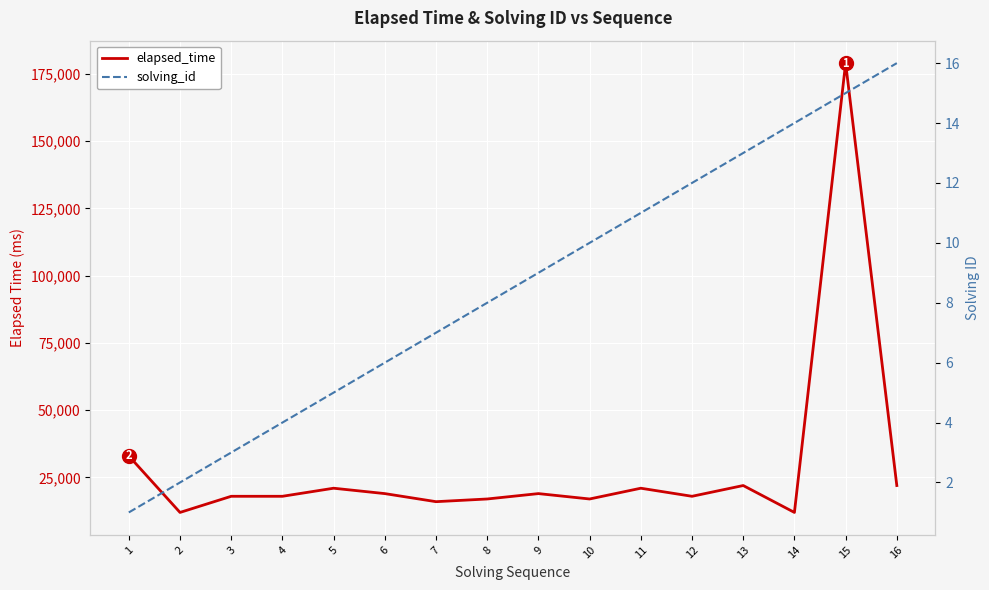

Which series has the widest spread of values?

elapsed_time